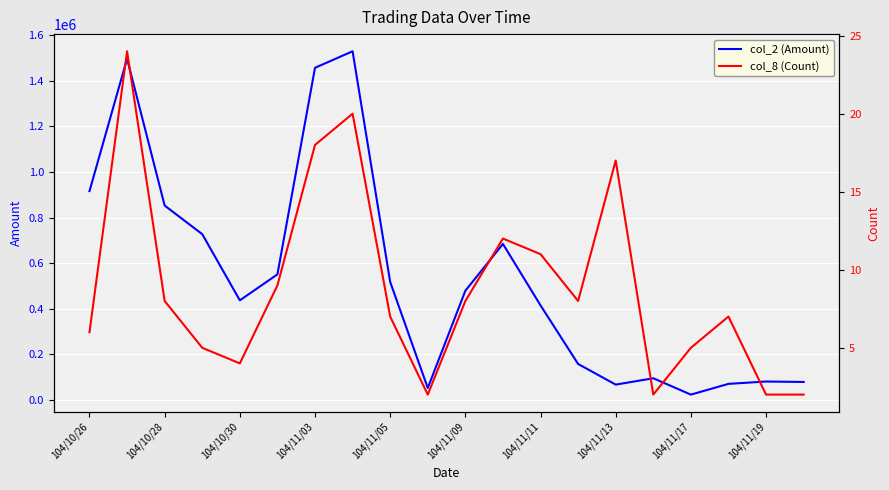

The value of col_2 (Amount) at 104/11/13 is 67980. True or false?

True